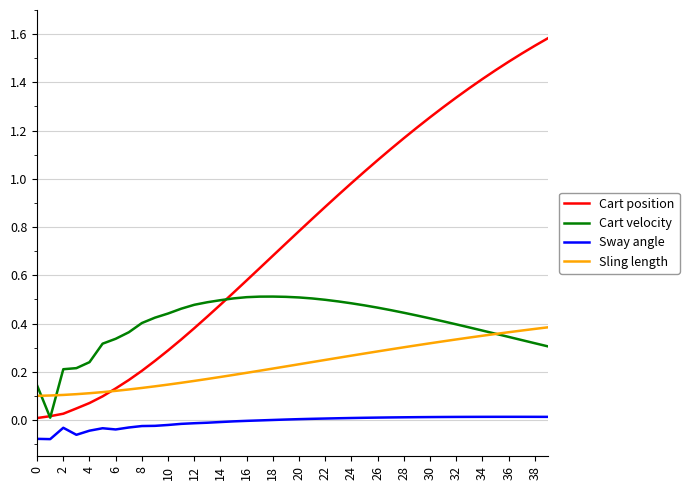

List the series in order of their overall mean, highest first.

Cart position, Cart velocity, Sling length, Sway angle